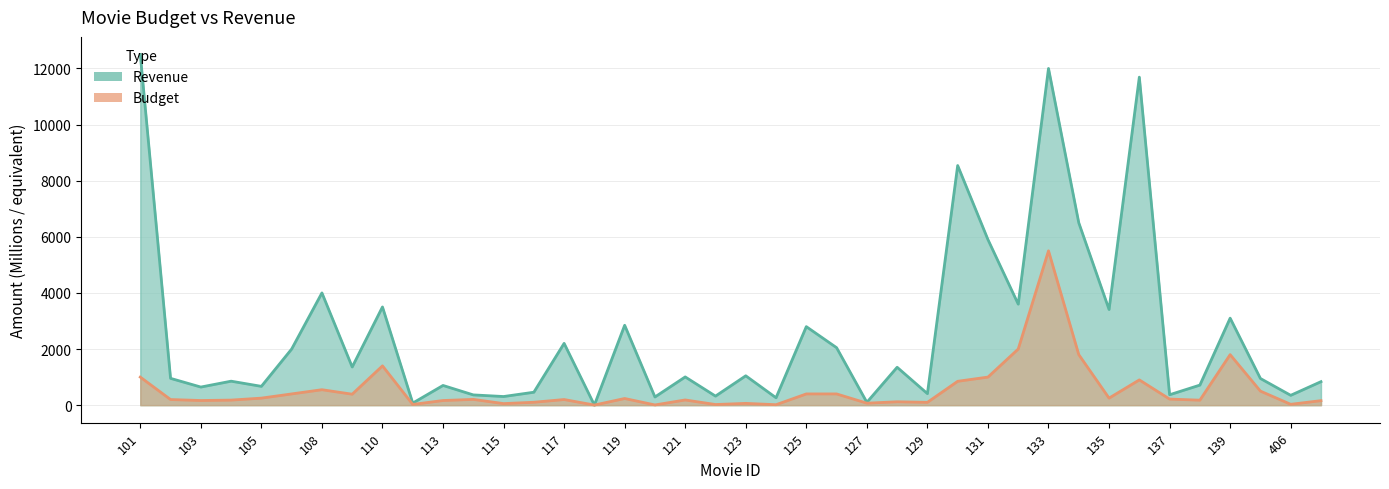

Which series has the largest total across all categories?

revenue